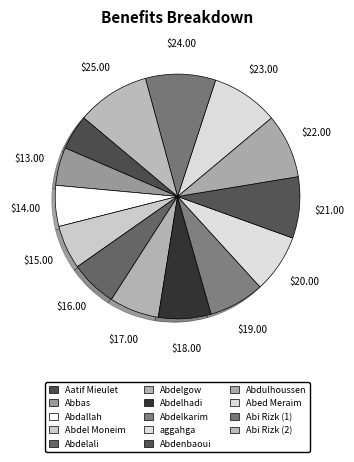

Does Abdenbaoui represent more than half of the total?

No